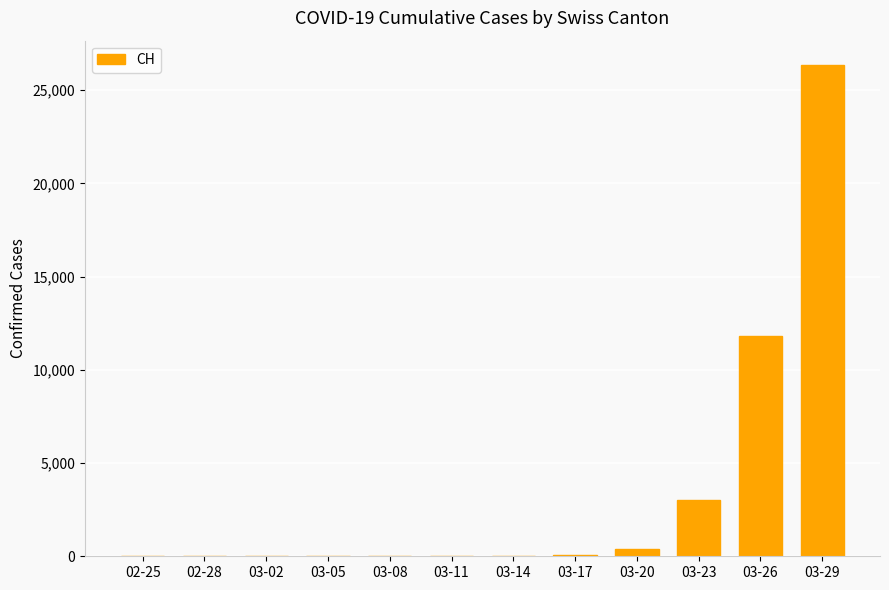

True or false: the data shows 0 at 03-02.

True